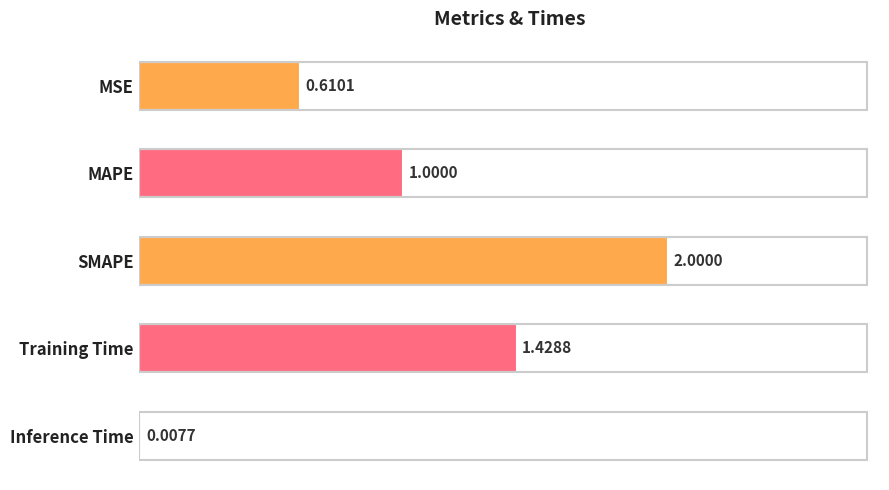

What is the sum of all values?

5.0